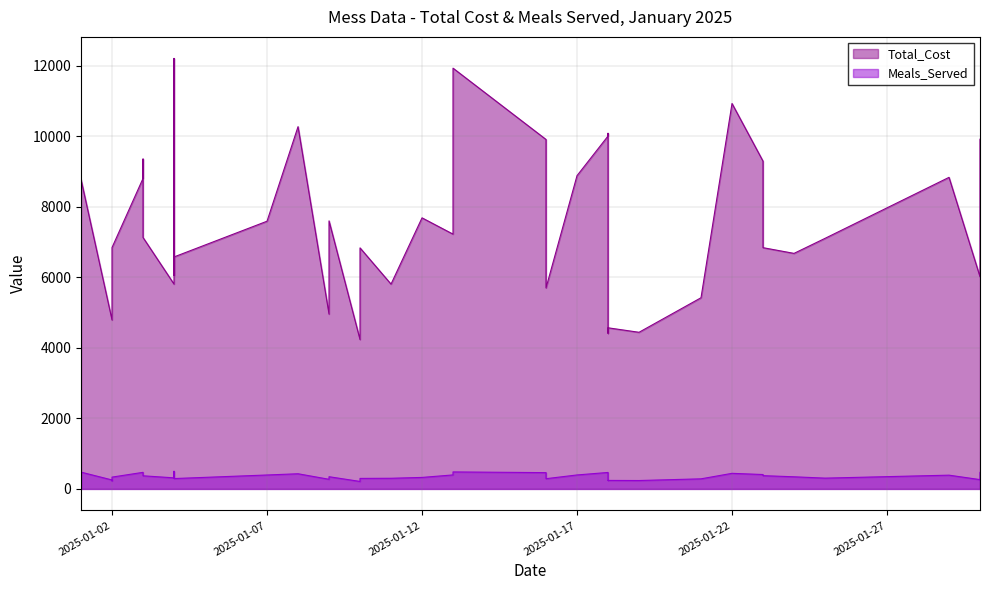

Where is the first local minimum for Meals_Served?

2025-01-02